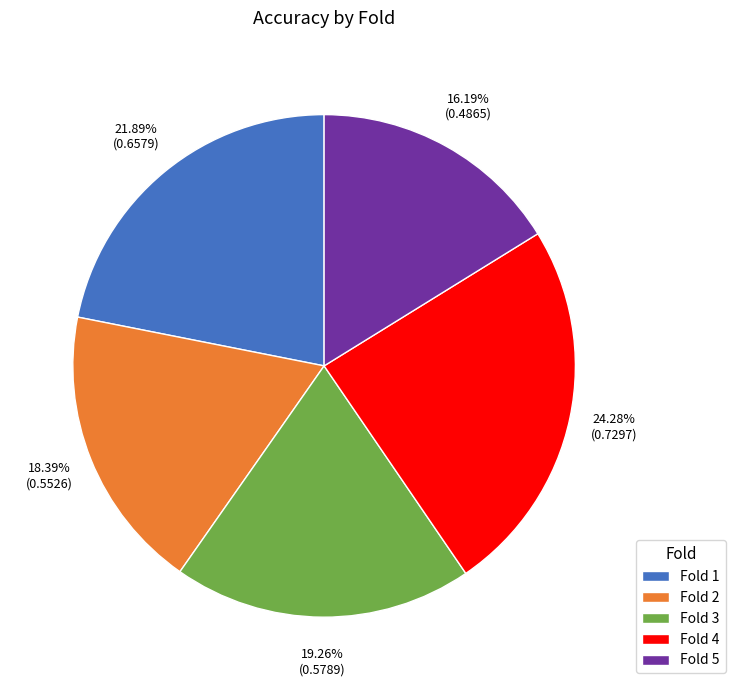

What percentage is NOT represented by Fold 1?

78.1%